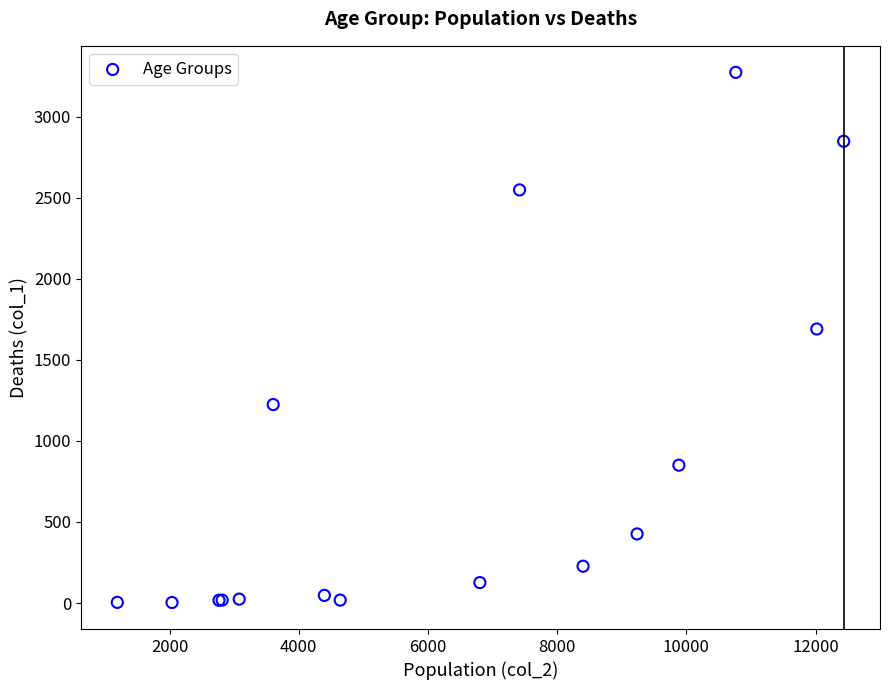

What Y value in the scatter plot is closest to 1638?

1690